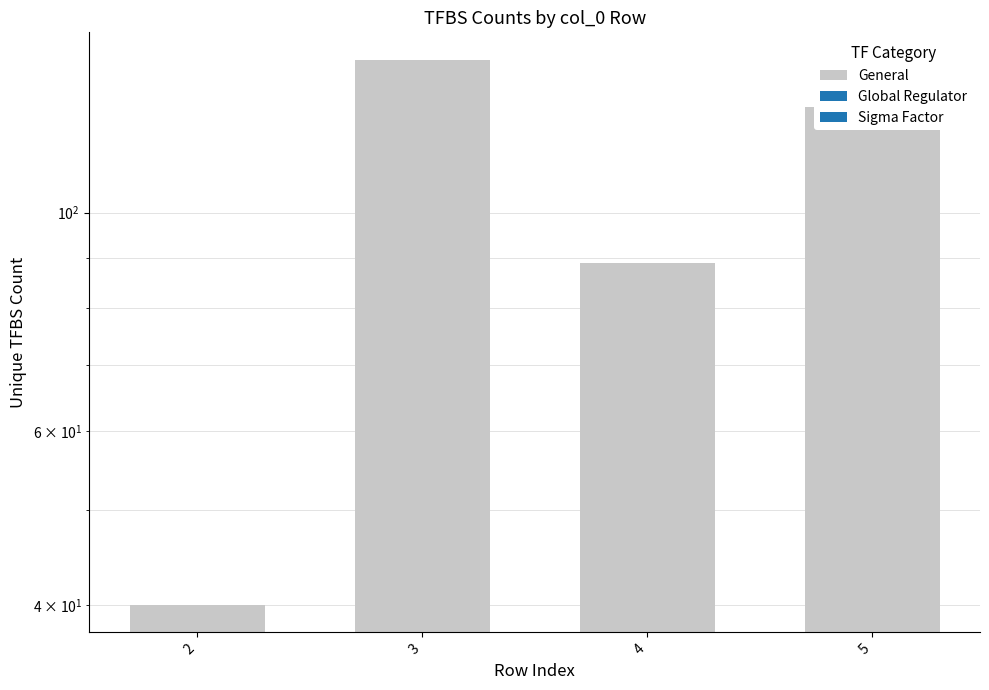

Reading left to right, transcribe all the data shown in this chart.

40	143	89	128